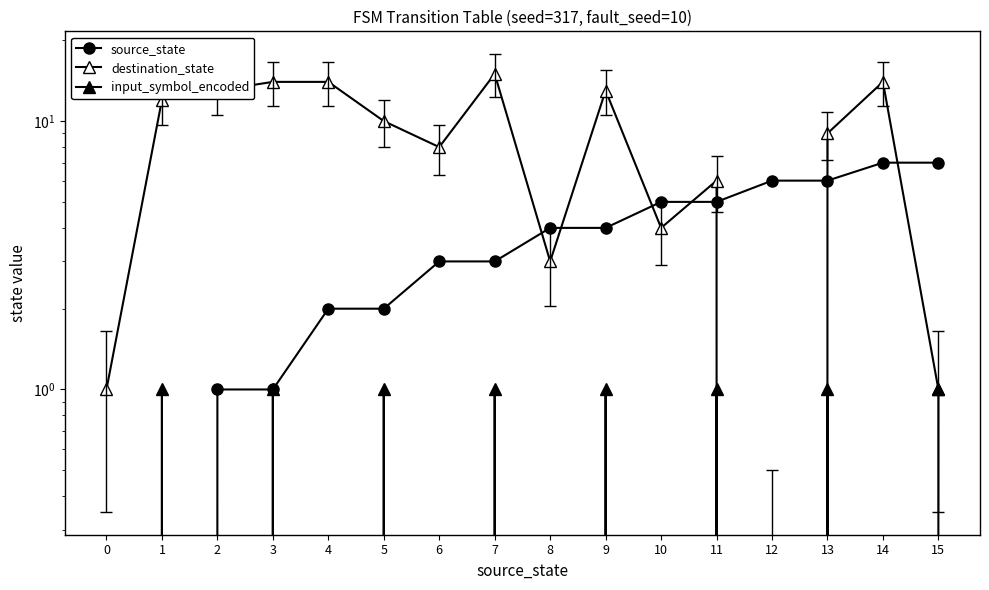

What is the difference between the highest and lowest values at 7?

14